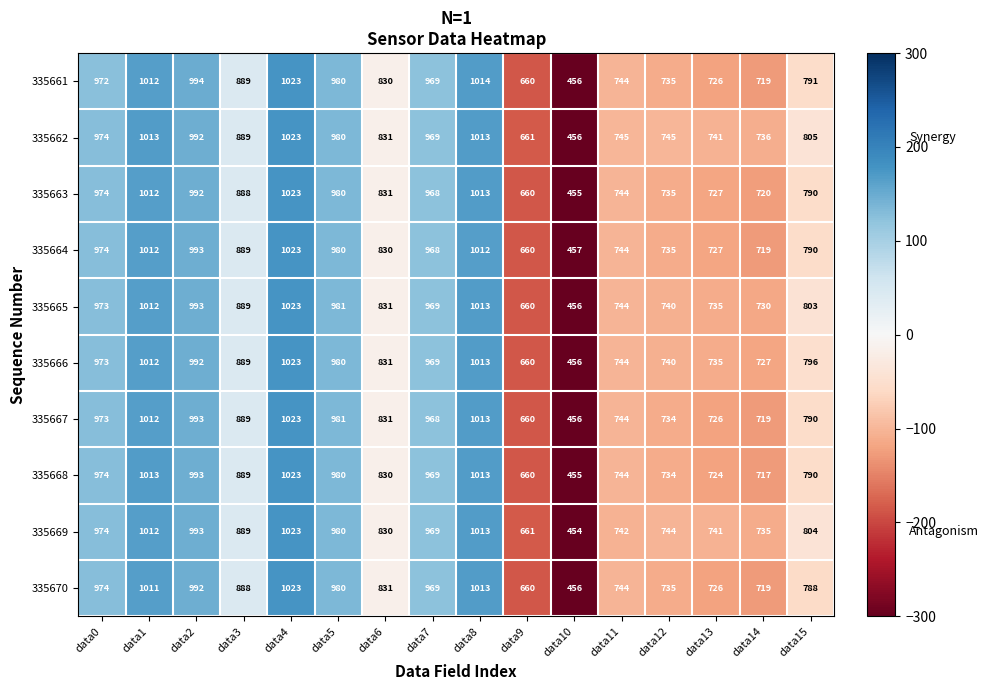

Rank the categories by 335669 value from highest to lowest.

data4, data8, data1, data2, data5, data0, data7, data3, data6, data15, data12, data11, data13, data14, data9, data10